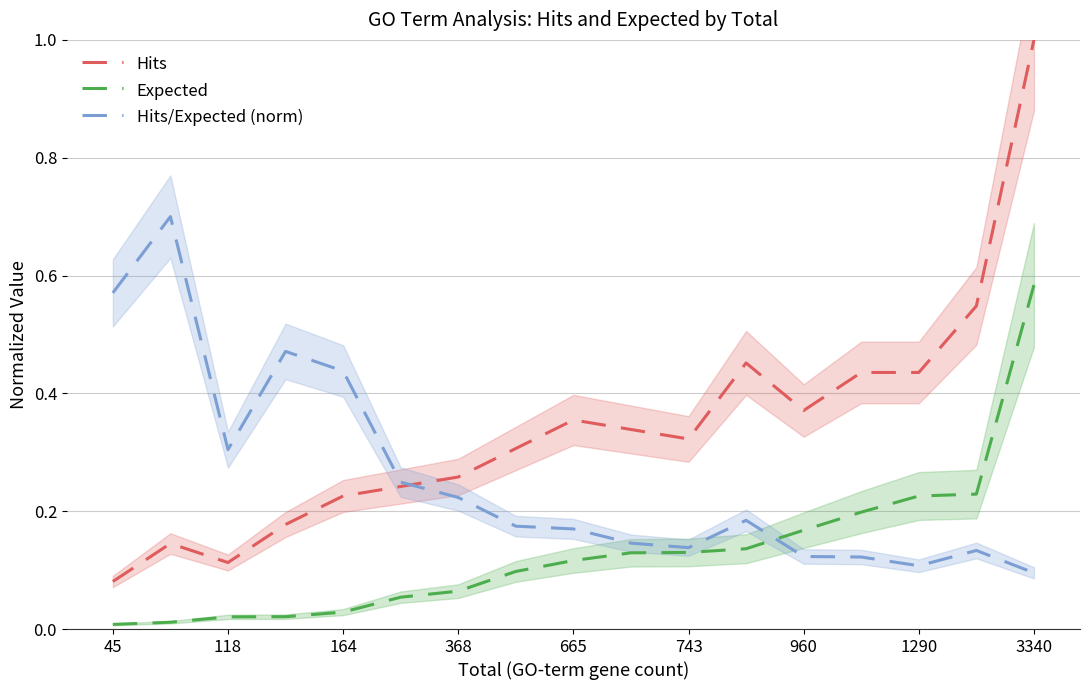

Which series ends up on top after the final intersection of Hits and Hits/Expected (norm)?

Hits